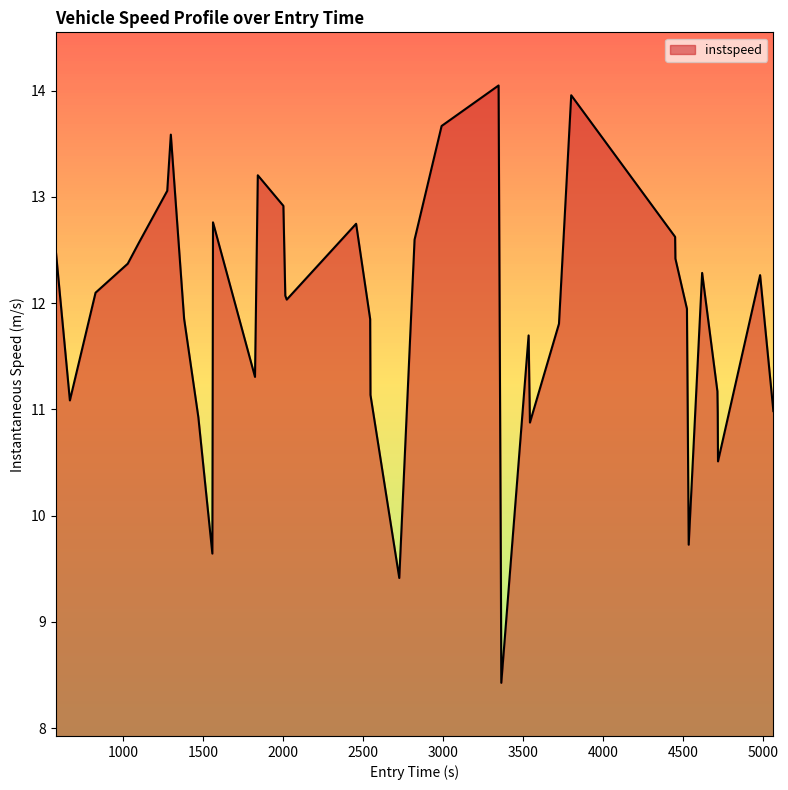

What is the difference between the maximum and minimum values?

5.6